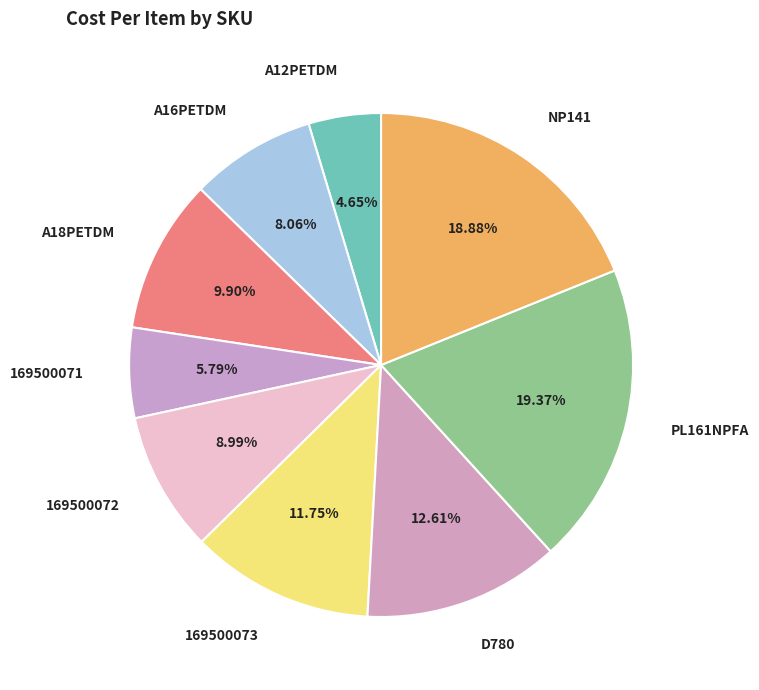

Count the number of slices in the pie.

9